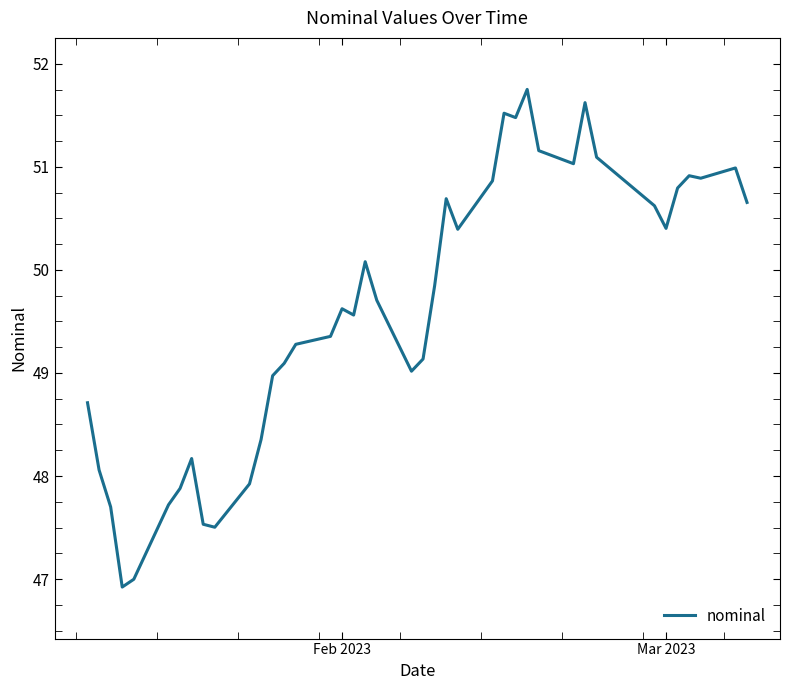

What is the difference between the maximum and minimum values?

4.8